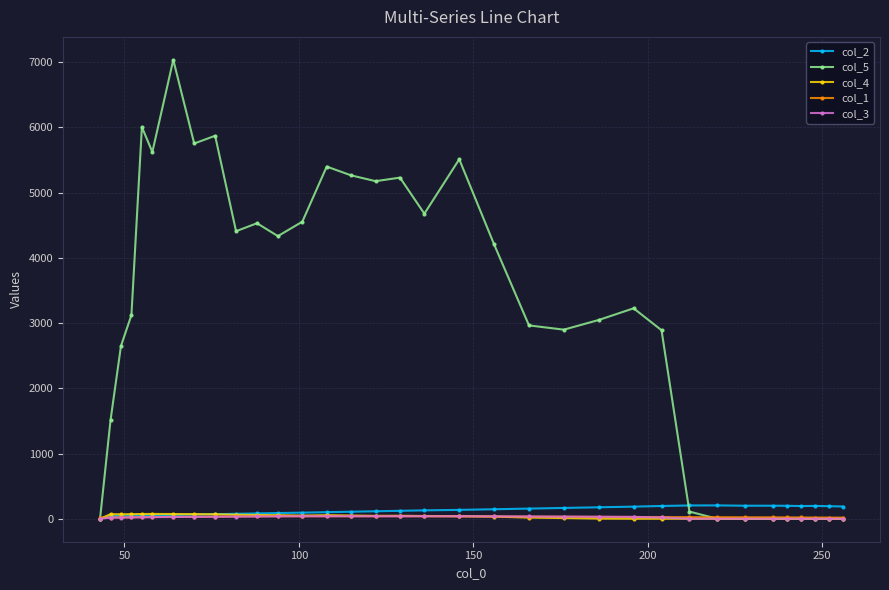

Does the chart have visible grid lines?

Yes